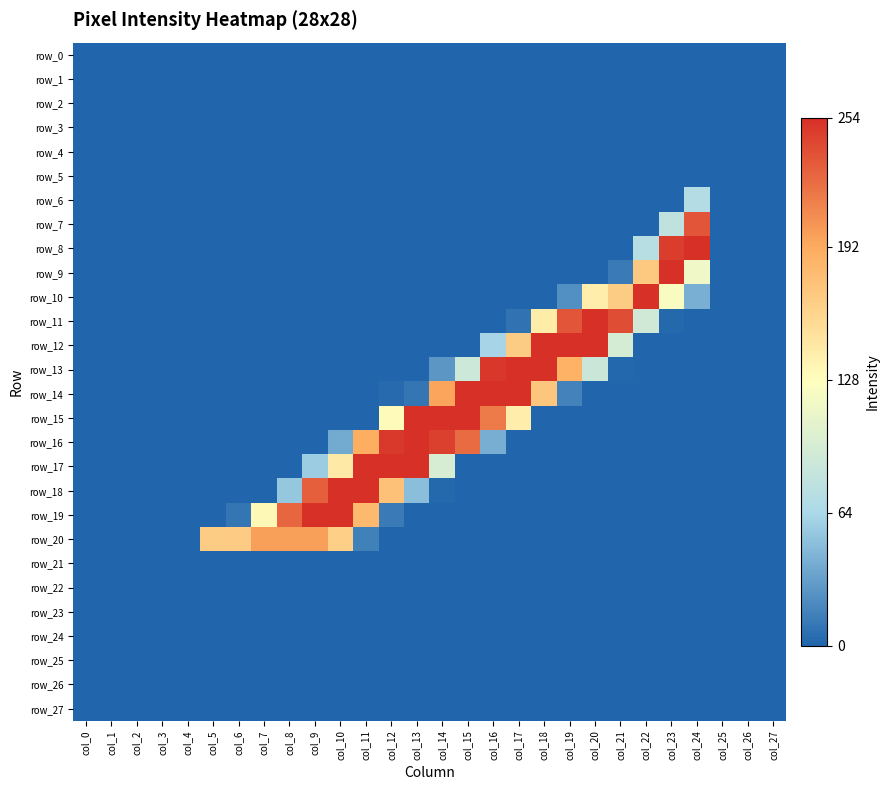

Rank the categories by row_23 value from highest to lowest.

col_0, col_1, col_2, col_3, col_4, col_5, col_6, col_7, col_8, col_9, col_10, col_11, col_12, col_13, col_14, col_15, col_16, col_17, col_18, col_19, col_20, col_21, col_22, col_23, col_24, col_25, col_26, col_27